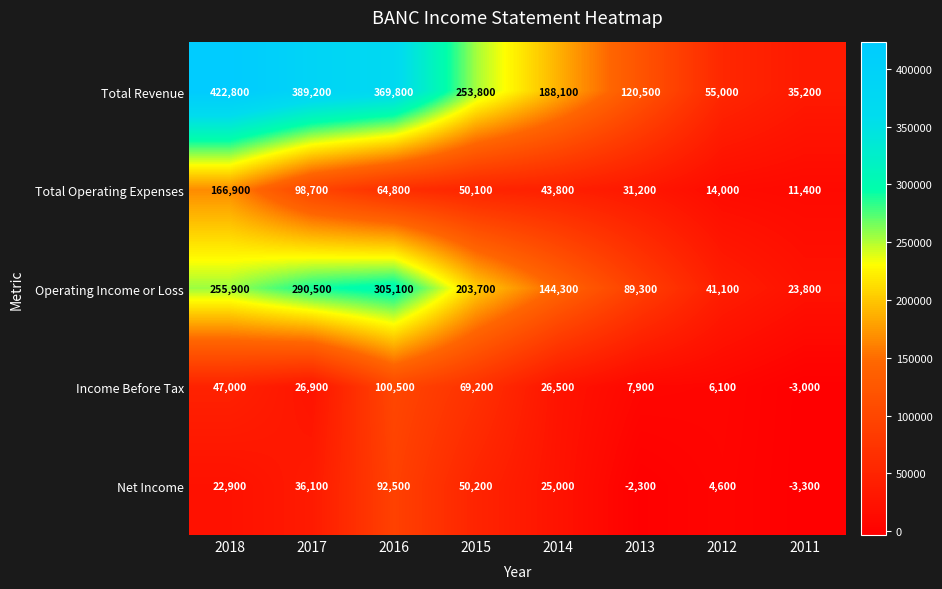

List the series in order of their peak value, highest first.

Total Revenue, Operating Income or Loss, Total Operating Expenses, Income Before Tax, Net Income